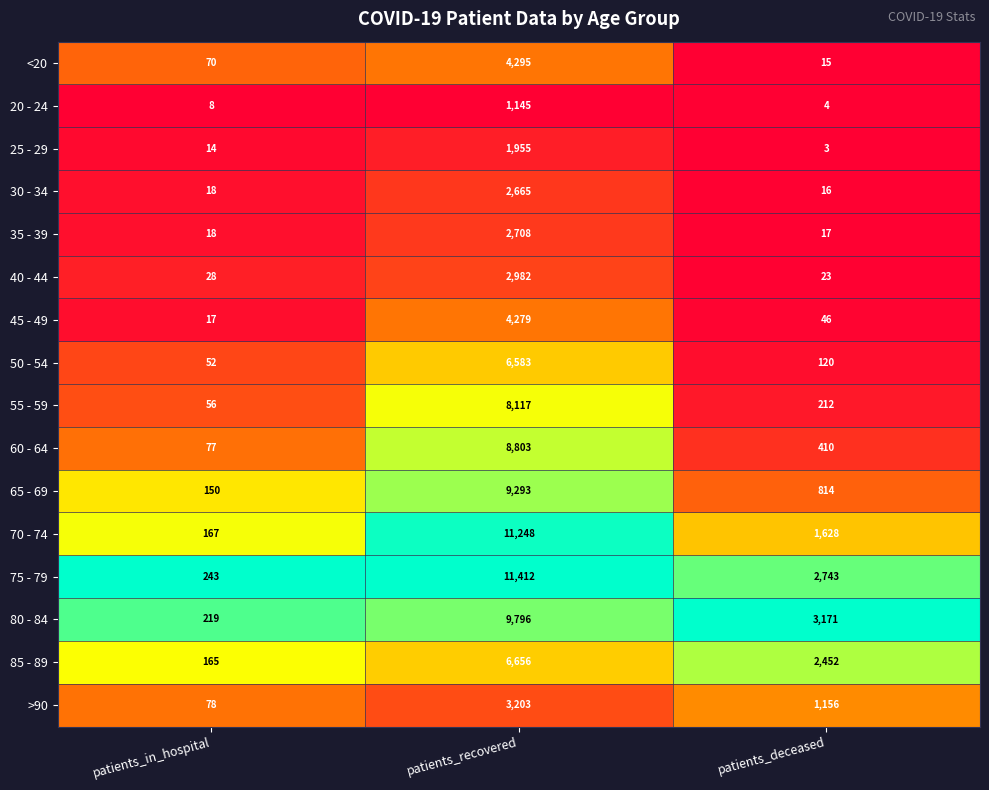

What is the approximate value of 70 - 74 at patients_recovered, to the nearest 100?

11200